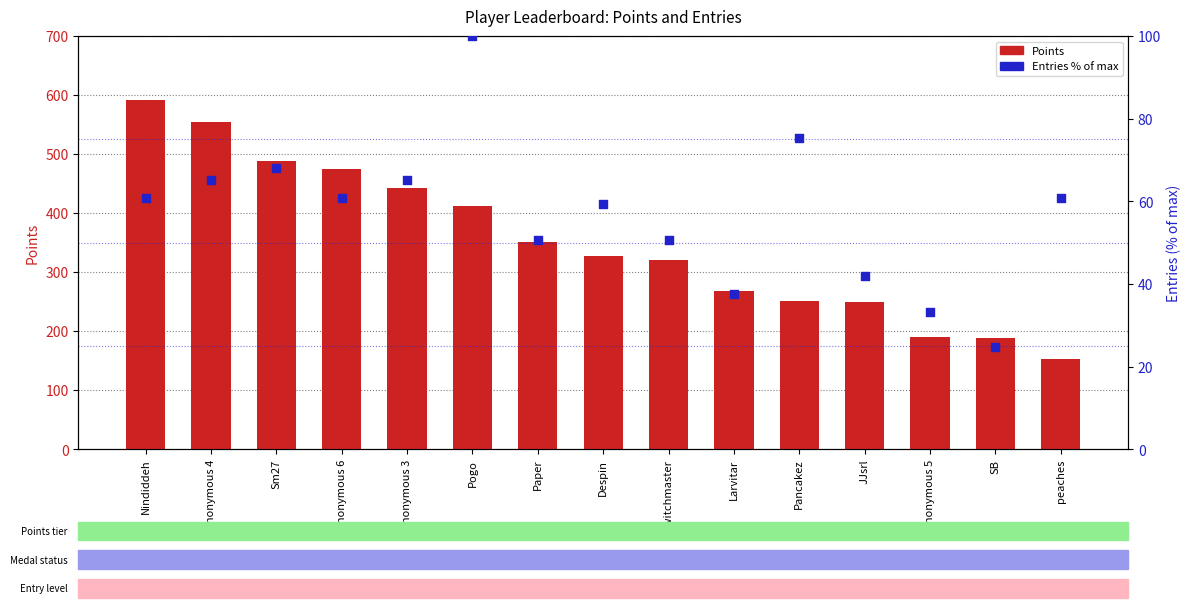

What are all the series names shown in the legend?

Points, Entries (% of max)